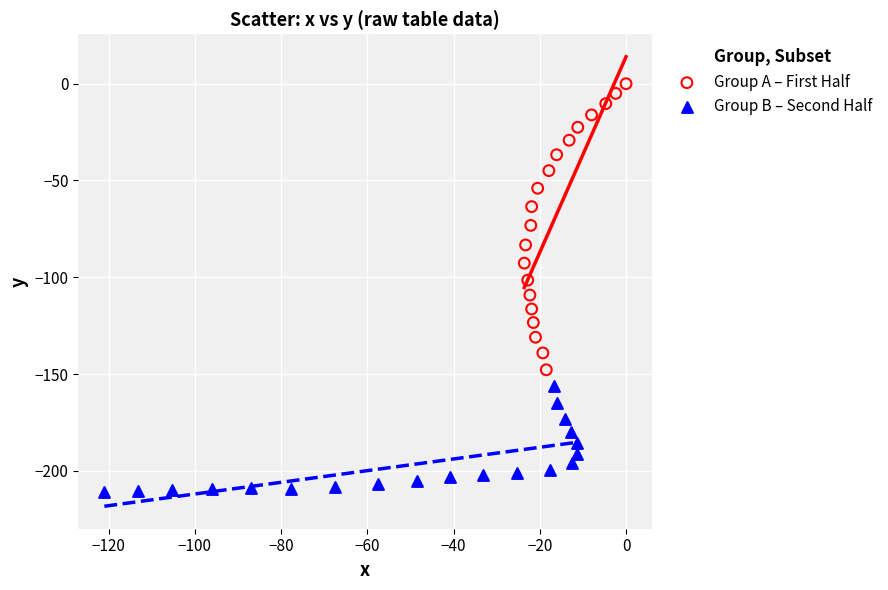

Which series reaches the minimum Y coordinate?

Group B – Second Half